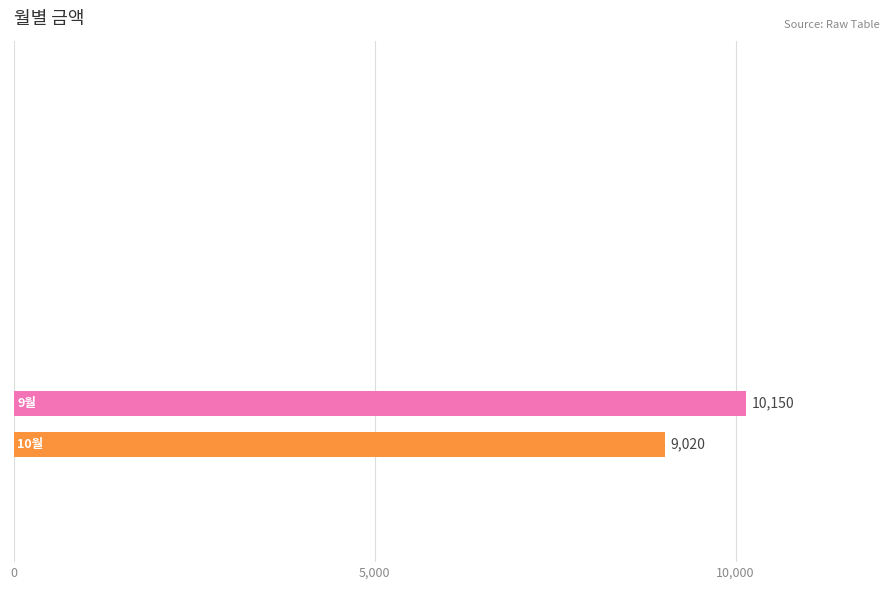

What is the greatest value displayed?

10150